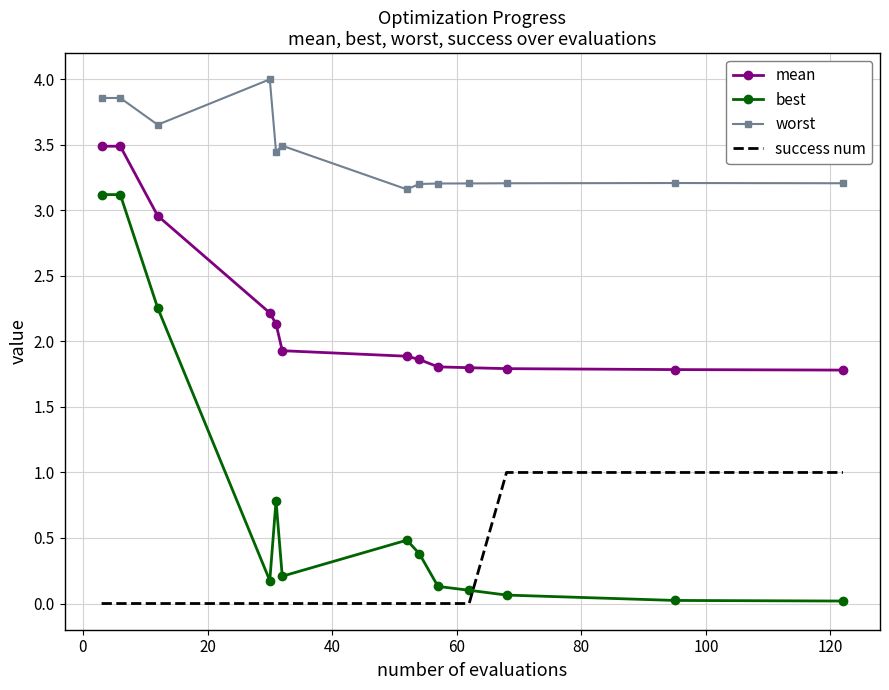

What is the maximum value for success num?

1.0